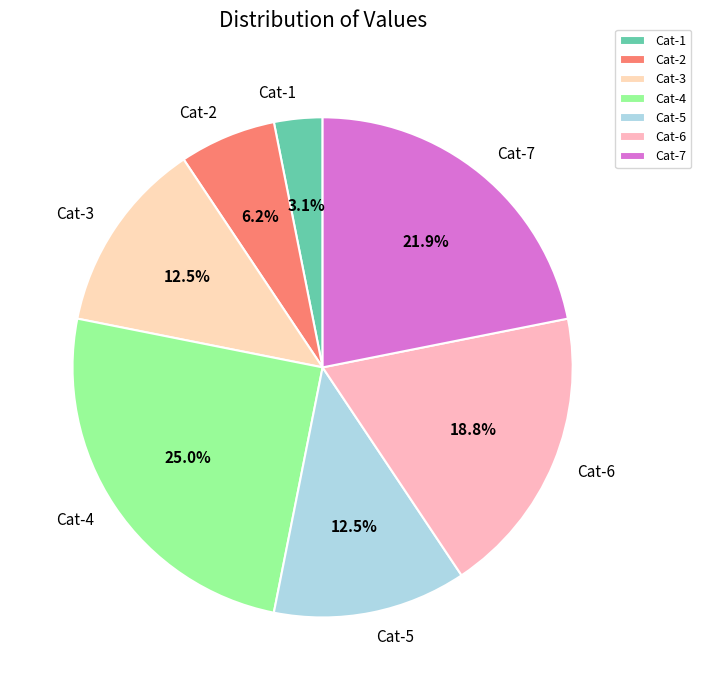

Combined, what portion of the pie is Cat-4 and Cat-1?

28.1%